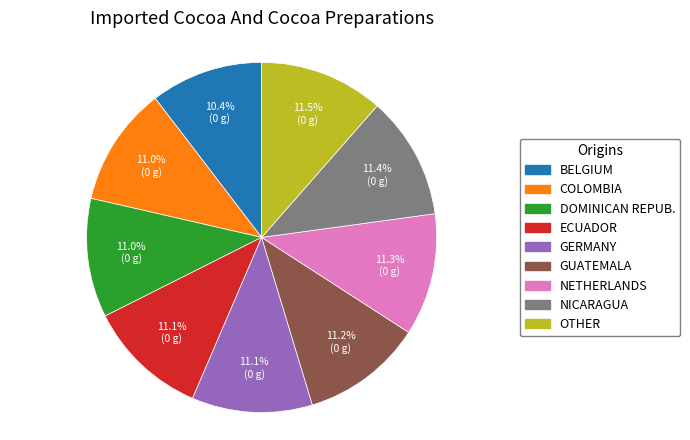

To the nearest percent, what is the average slice percentage?

11%